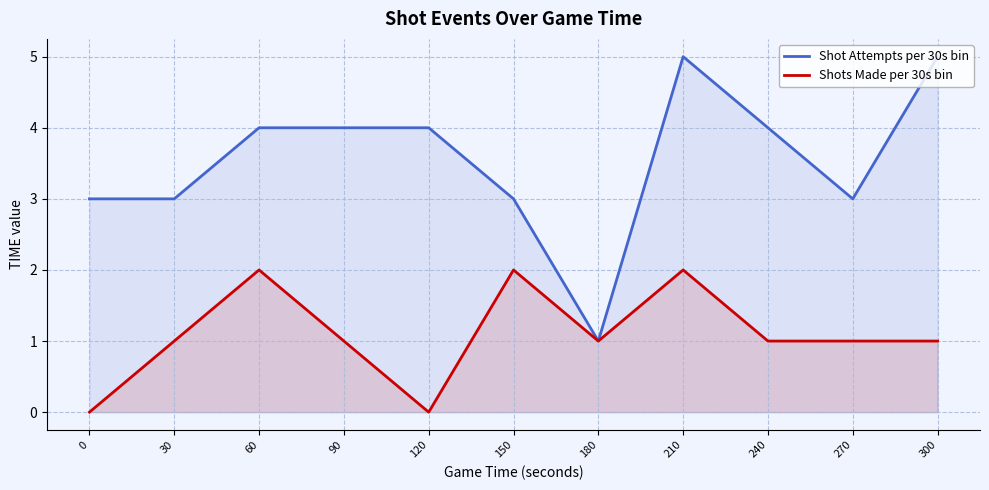

True or false: Shots Made per 30s bin and Shot Attempts per 30s bin intersect in this chart.

False